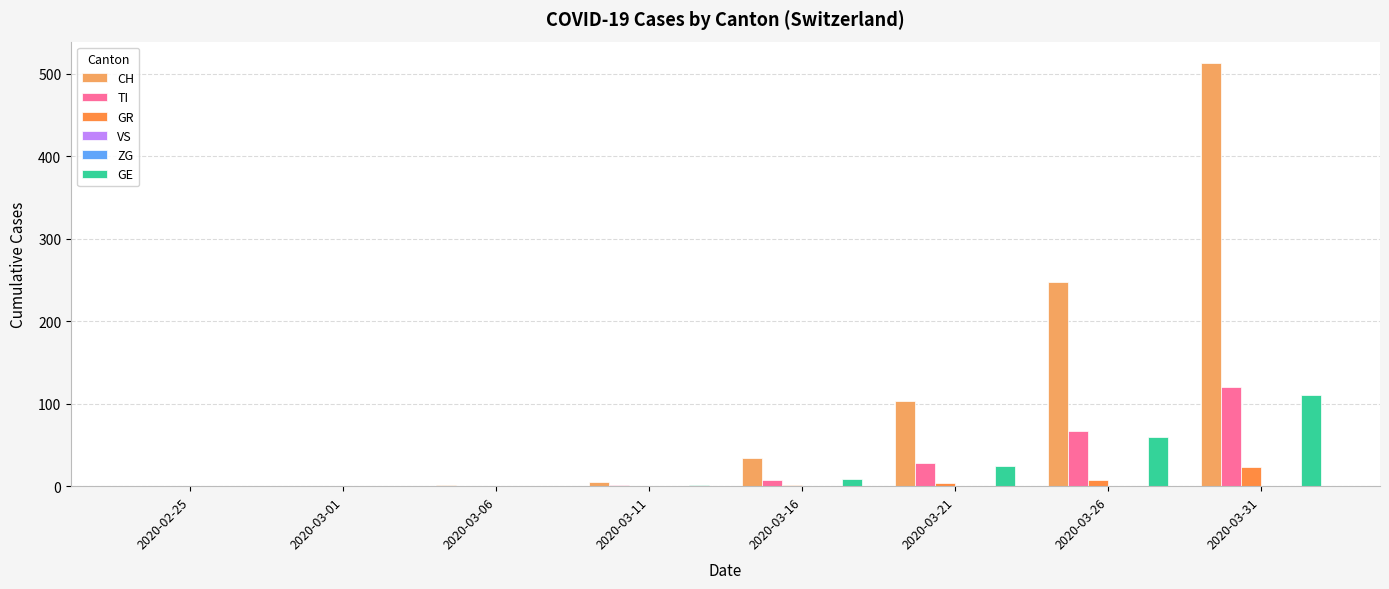

Rank the series at 2020-03-06 from lowest to highest value.

TI, GR, VS, ZG, GE, CH